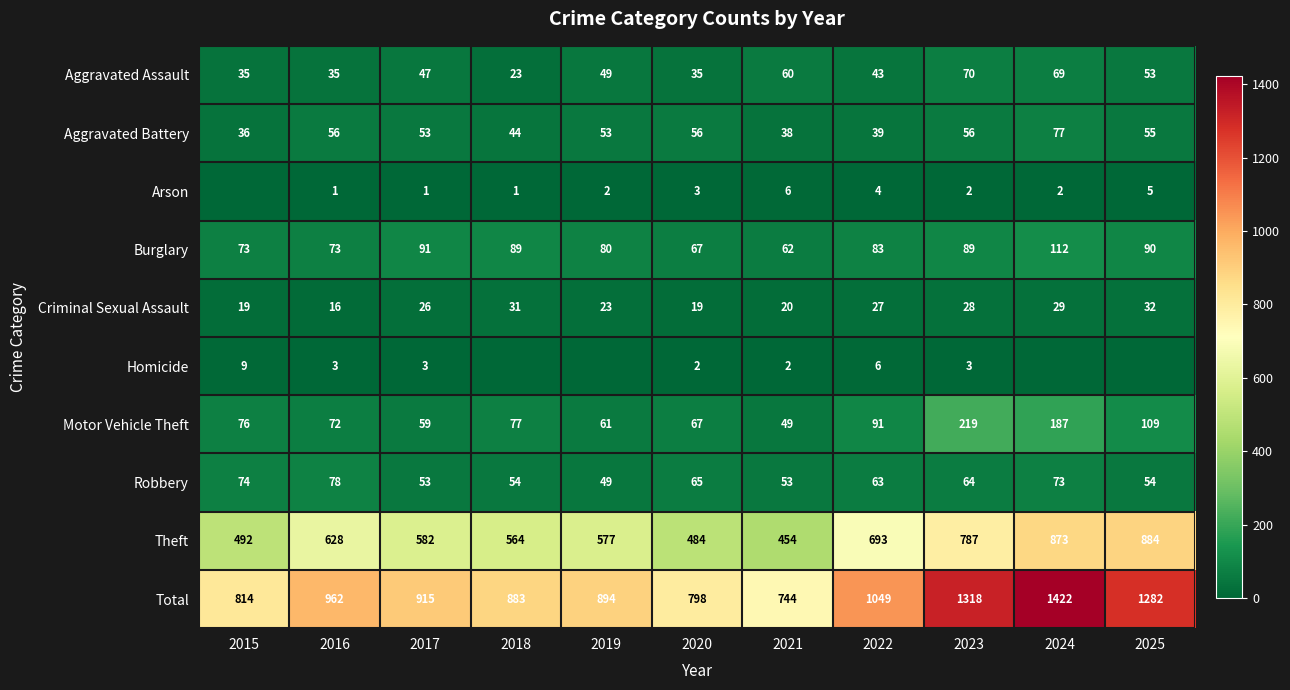

At which label is Robbery closest to 63?

2022